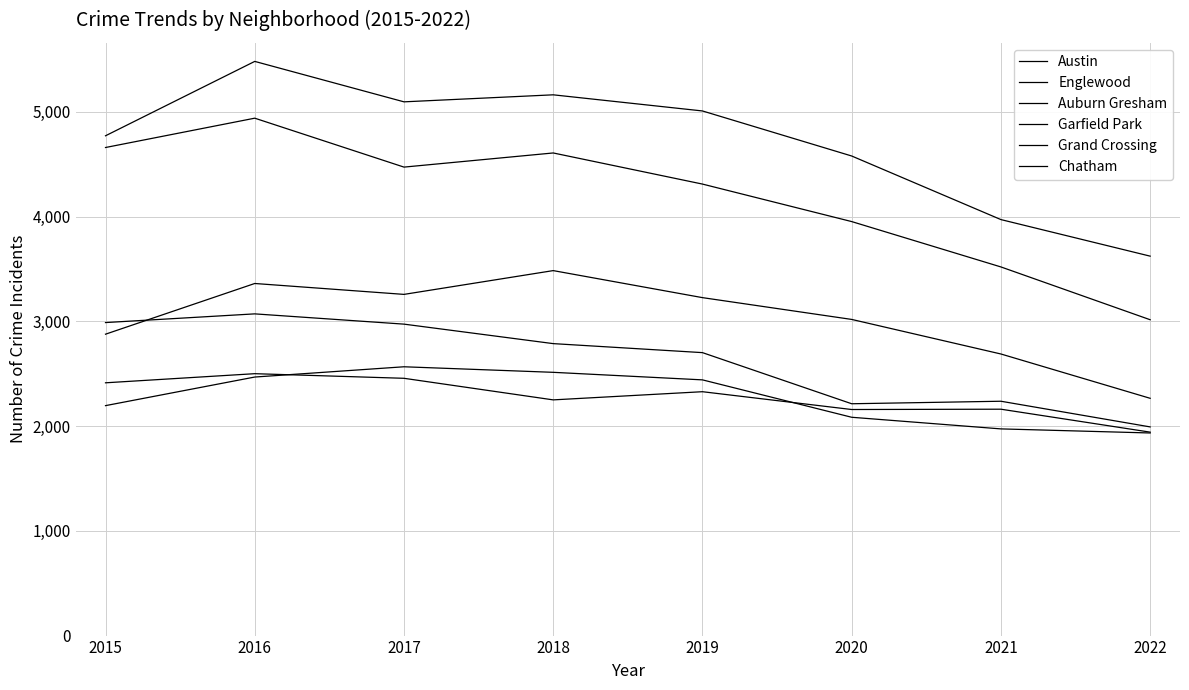

Does the chart display data point markers on the line(s)?

No